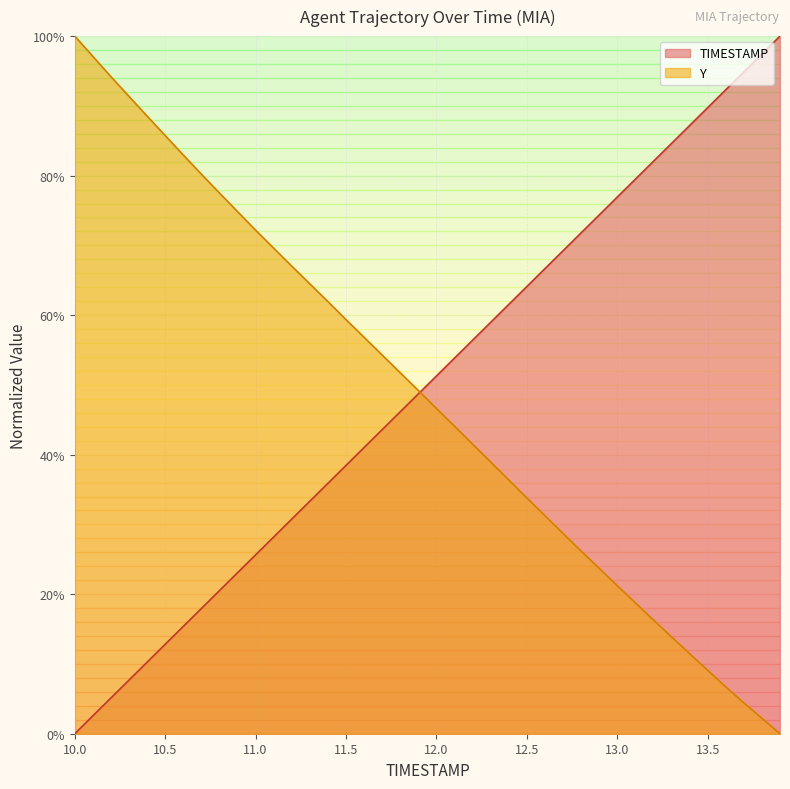

Reading left to right, what are all the values shown in this chart?

TIMESTAMP: 0.0	0.0	0.1	0.1	0.1	0.1	0.2	0.2	0.2	0.2	0.3	0.3	0.3	0.3	0.4	0.4	0.4	0.4	0.5	0.5	0.5	0.5	0.6	0.6	0.6	0.6	0.7	0.7	0.7	0.7	0.8	0.8	0.8	0.8	0.9	0.9	0.9	0.9	1.0	1.0
Y: 1.0	1.0	0.9	0.9	0.9	0.9	0.8	0.8	0.8	0.7	0.7	0.7	0.7	0.6	0.6	0.6	0.6	0.5	0.5	0.5	0.5	0.4	0.4	0.4	0.4	0.3	0.3	0.3	0.3	0.2	0.2	0.2	0.2	0.1	0.1	0.1	0.1	0.0	0.0	0.0